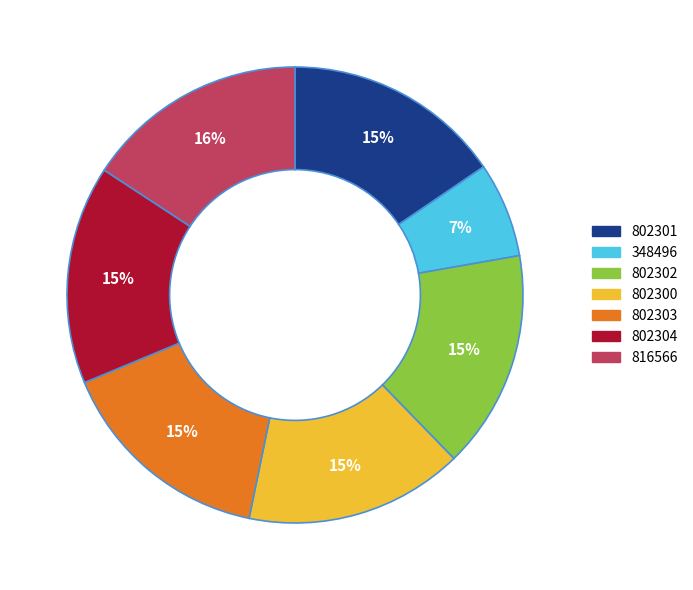

Is it true that 802302 is 30% of the pie?

False